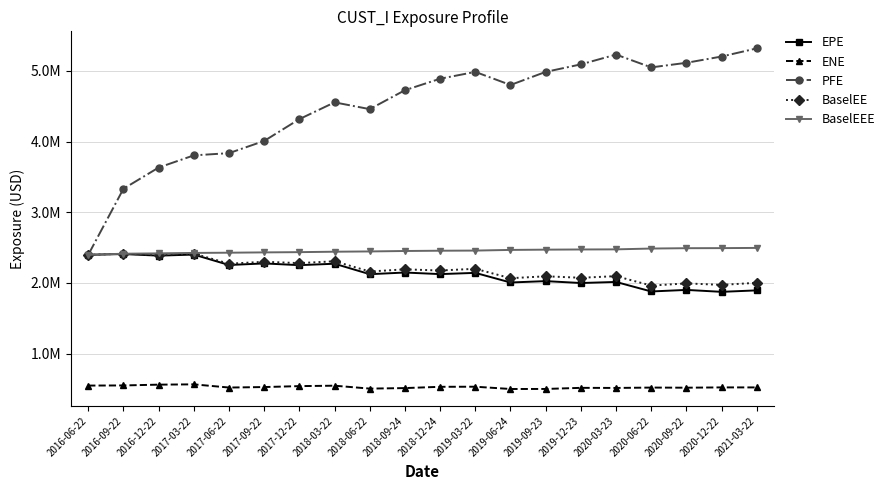

The EPE series shows 807123.2 at 2016-12-22. True or false?

False